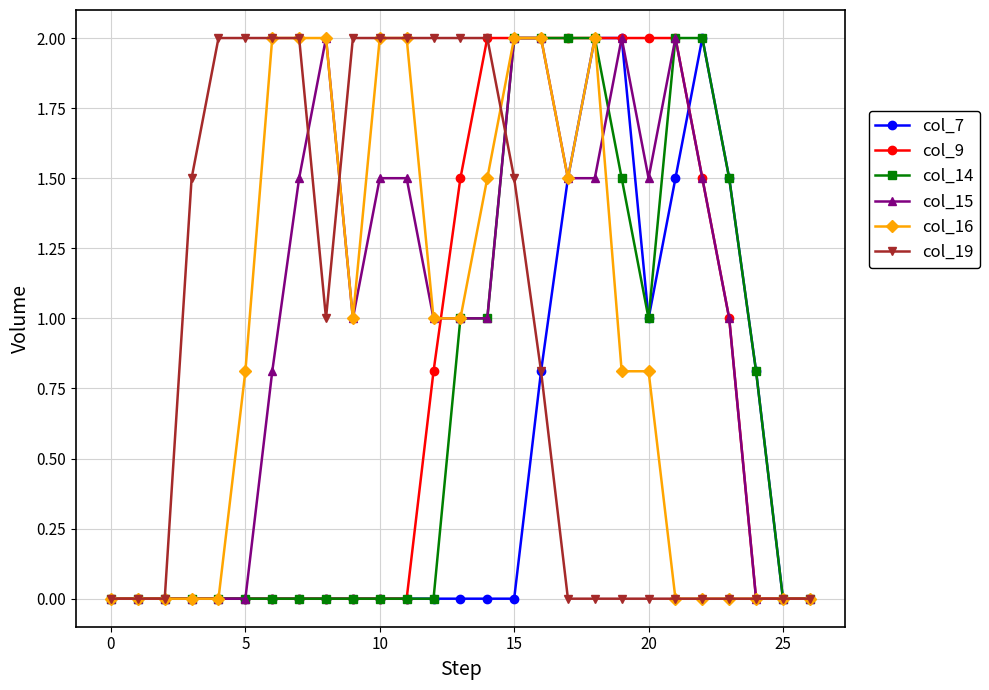

True or false: col_16 has more than 0 points higher than both neighbors.

True